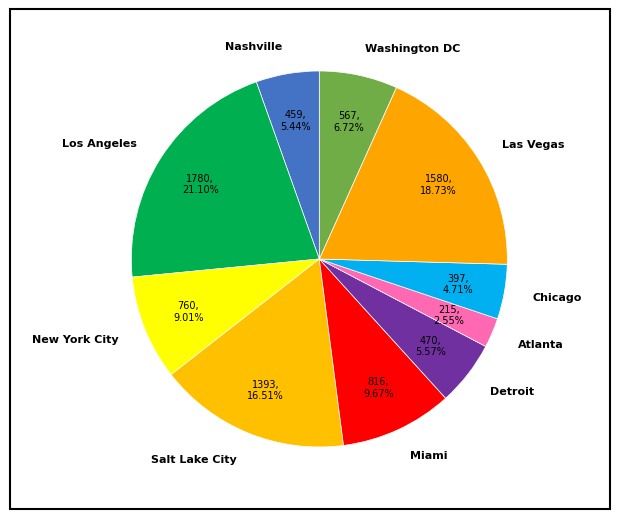

Is there any slice that represents more than half of the pie?

No